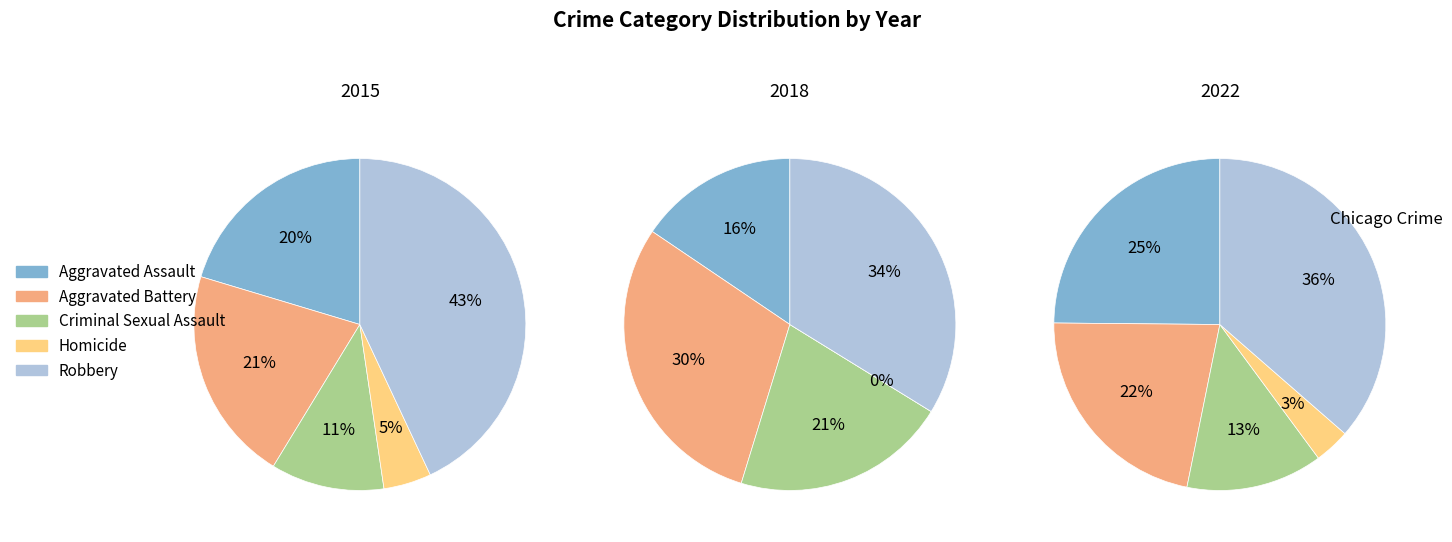

Rank the series at Aggravated Assault from highest to lowest value.

2022, 2015, 2018